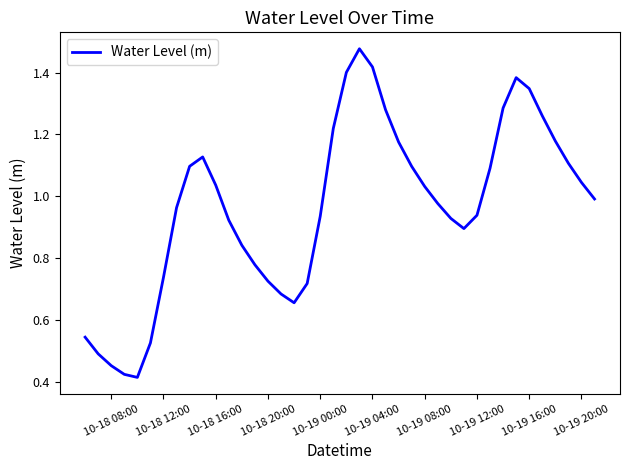

The chart shows a value of 1.7 at 10-19 20:00. True or false?

False